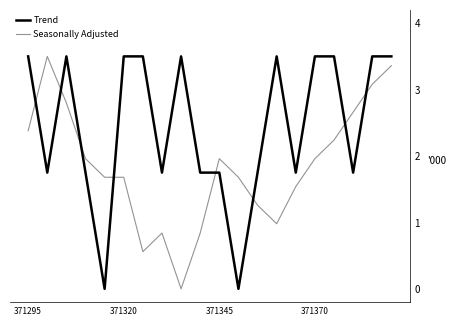

Which series has the largest total across all categories?

Trend